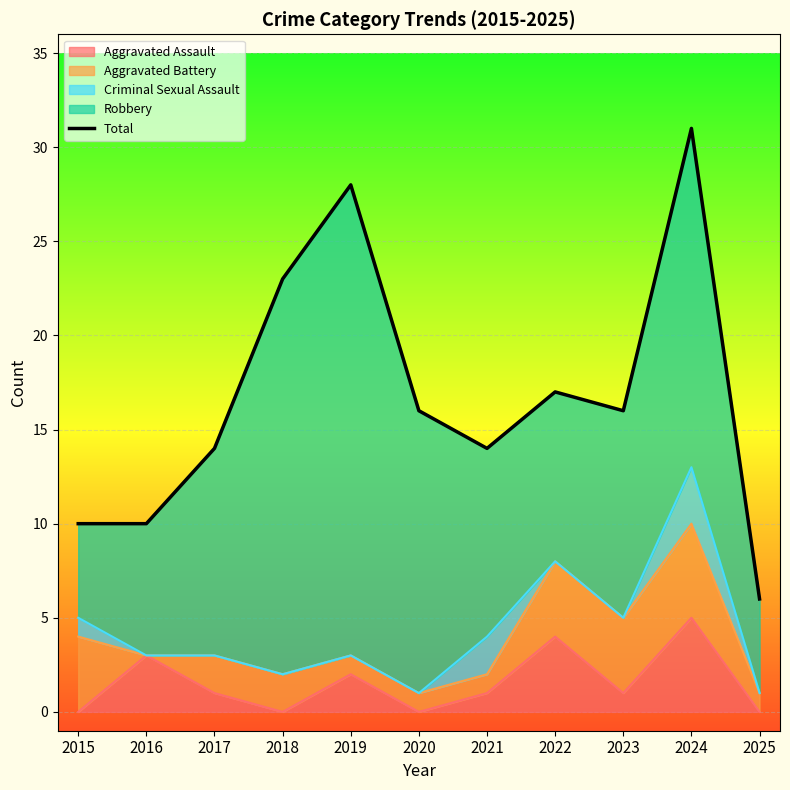

At which label does Aggravated Assault reach its peak?

2024